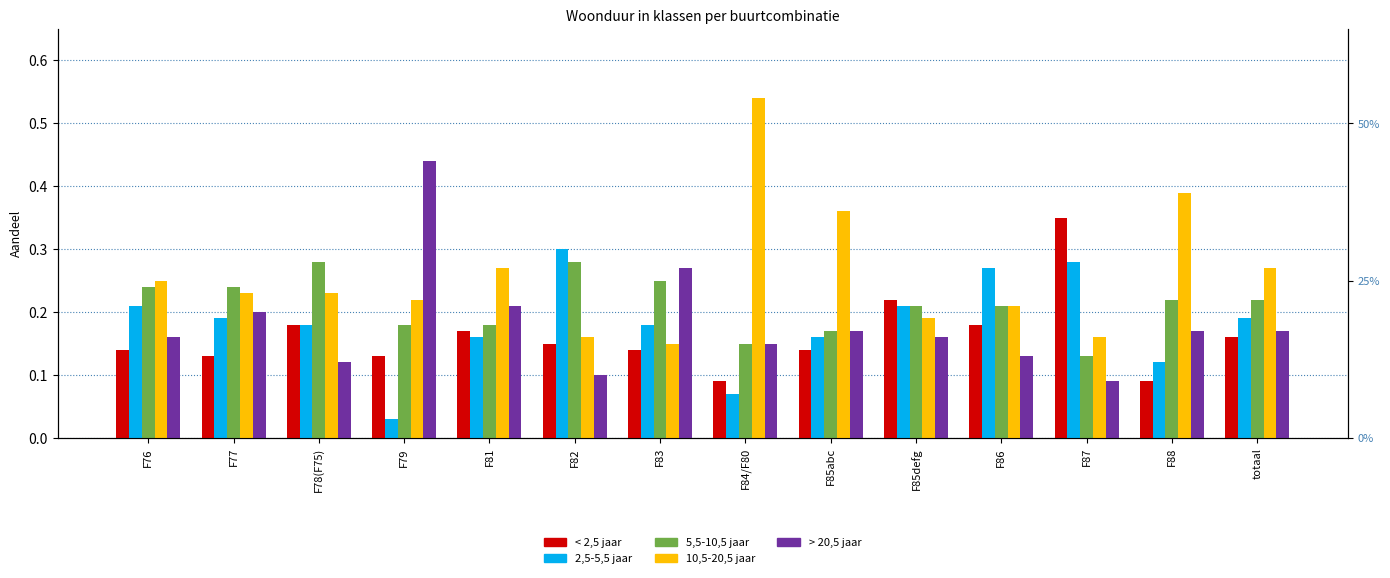

What is the difference between the maximum and minimum values in the 10,5-20,5 jaar series?

0.4